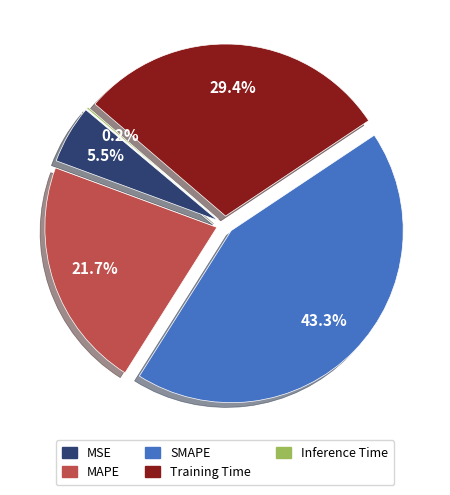

How many segments does this pie chart have?

5